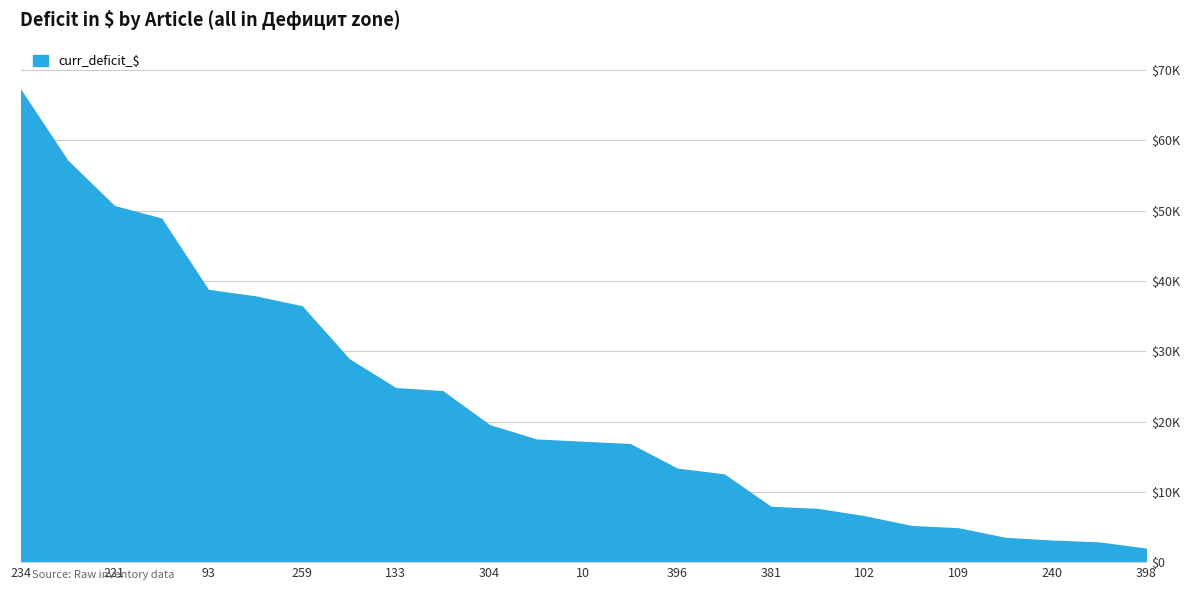

Rank the categories by value from lowest to highest.

398, 390, 240, 316, 109, 253, 102, 28, 381, 15, 396, 104, 10, 223, 304, 31, 133, 110, 259, 114, 93, 14, 221, 60, 234